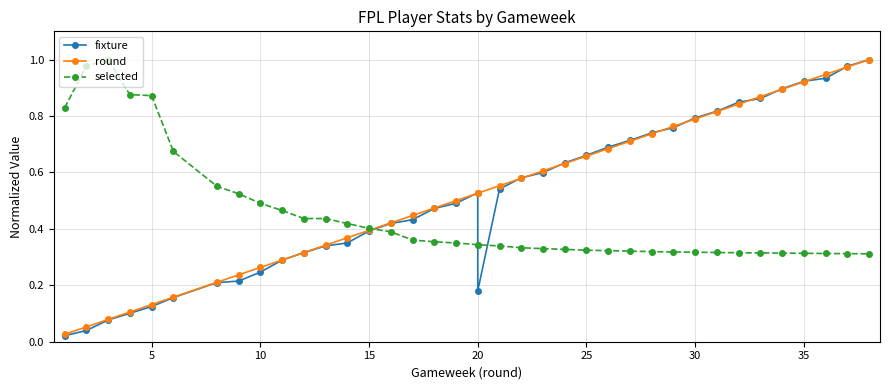

What is the spread (max minus min) of values at 35?

0.6